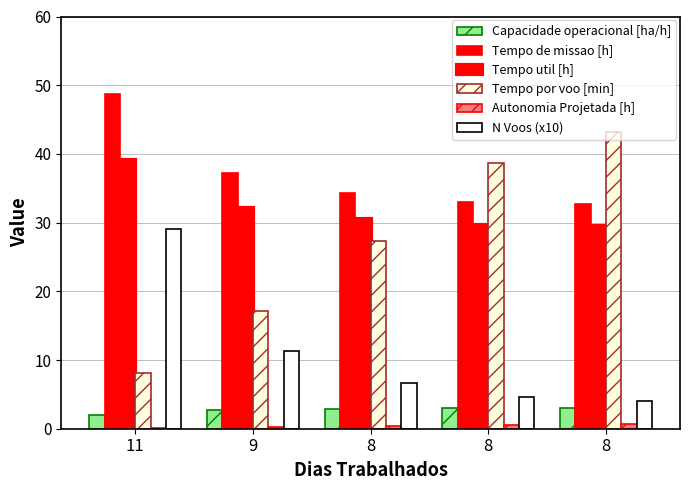

Reading left to right, list all the values displayed in this chart.

Capacidade operacional [ha/h]: 2.1	2.7	2.9	3.0	3.1
Tempo de missao [h]: 48.7	37.2	34.3	33.0	32.7
Tempo util [h]: 39.2	32.2	30.5	29.6	29.5
Tempo por voo [min]: 8.1	17.1	27.3	38.7	43.1
Autonomia Projetada [h]: 0.1	0.3	0.4	0.6	0.7
N Voos (x10): 29.0	11.3	6.7	4.6	4.1